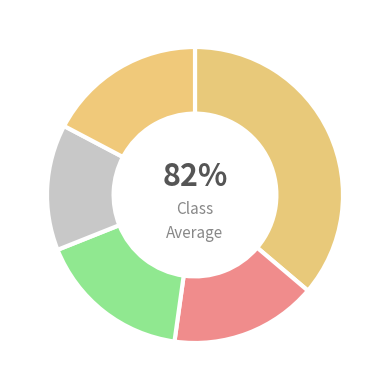

To the nearest percent, what is the difference between the Con dificultad and Con cierta/alguna dificultad slice percentages?

20%